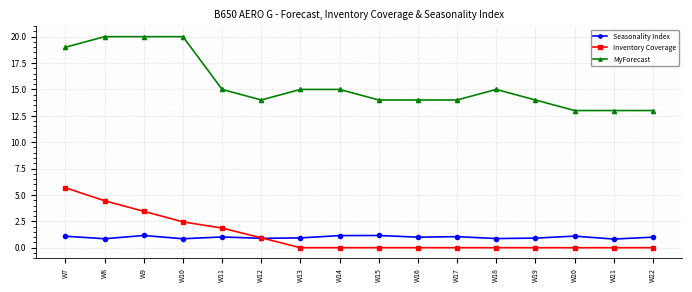

List the series in order of their peak value, lowest first.

Seasonality Index, Inventory Coverage, MyForecast